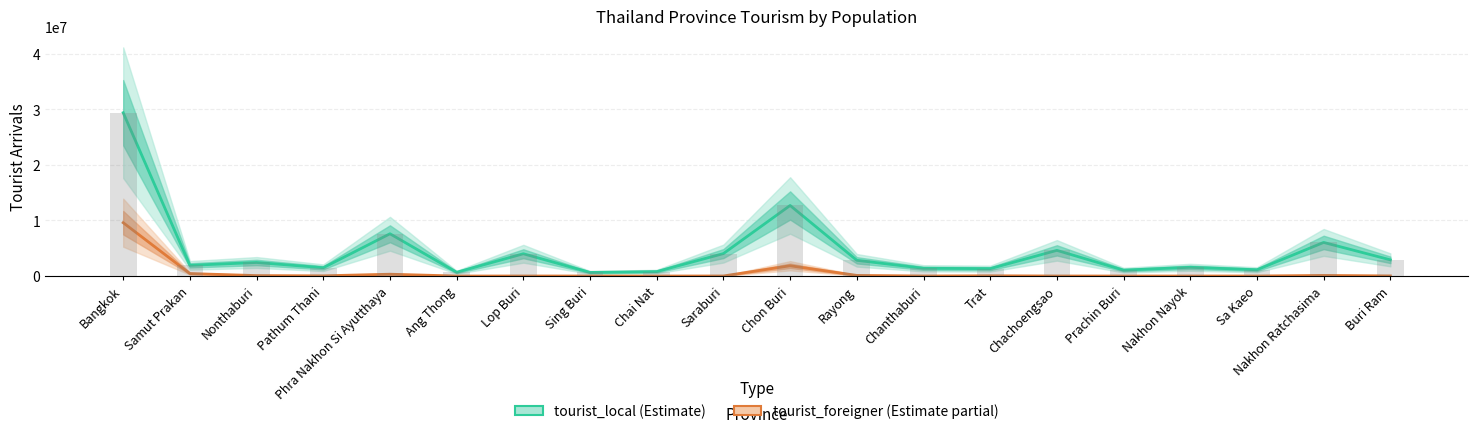

What is the difference between the highest and lowest values at Lop Buri?

4003665